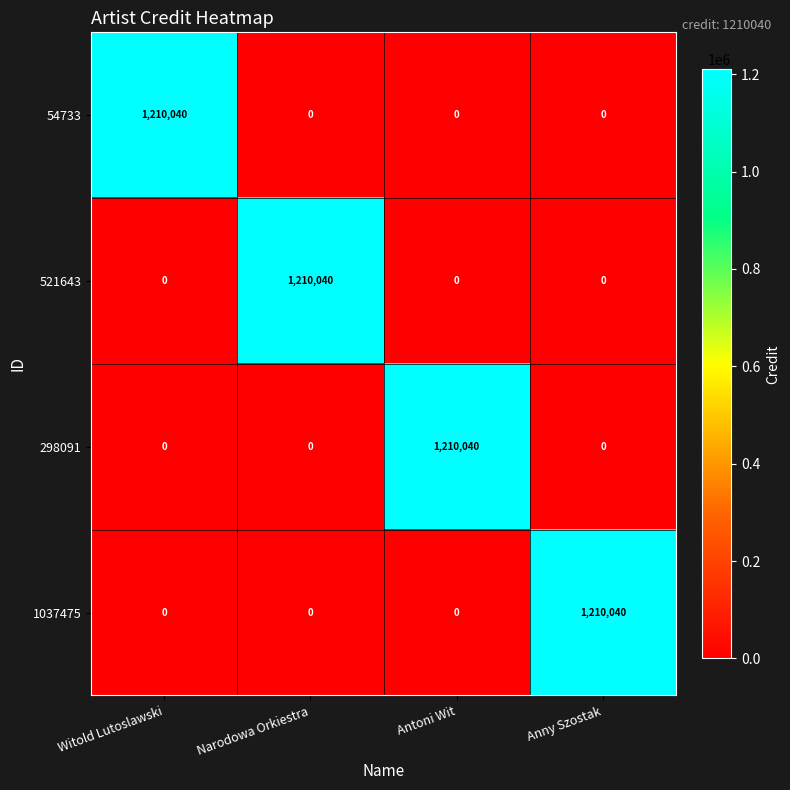

What is the difference between the highest and lowest values at Narodowa Orkiestra?

1210040